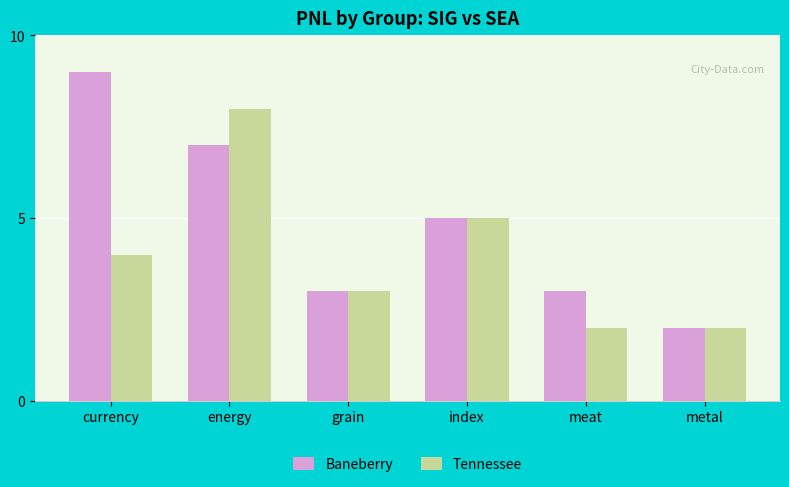

Reading left to right, extract all data points from this chart.

Baneberry: 9	7	3	5	3	2
Tennessee: 4	8	3	5	2	2